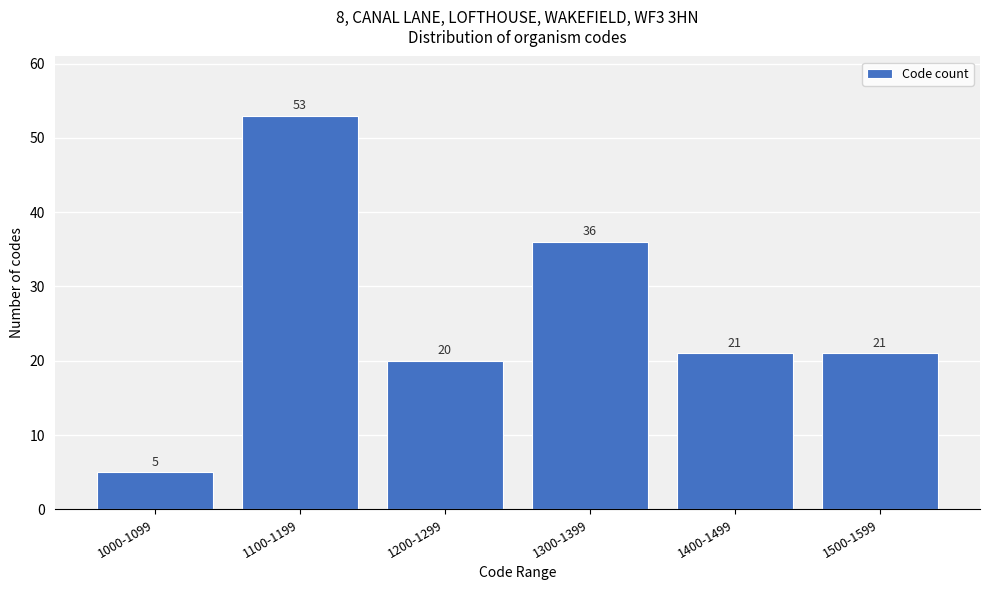

Reading left to right, transcribe all the data shown in this chart.

1000-1099=5	1100-1199=53	1200-1299=20	1300-1399=36	1400-1499=21	1500-1599=21